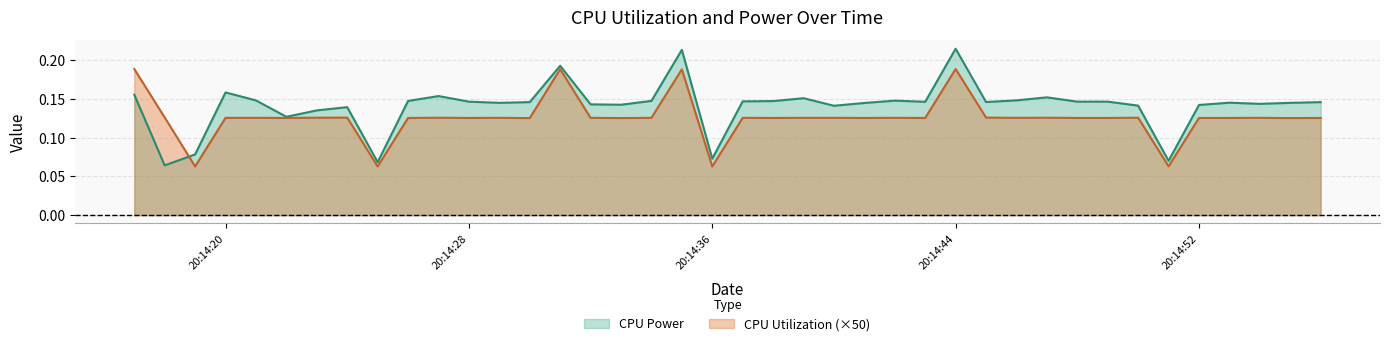

Rank the series by their average value, from highest to lowest.

CPU Power, CPU Utilization (×50)